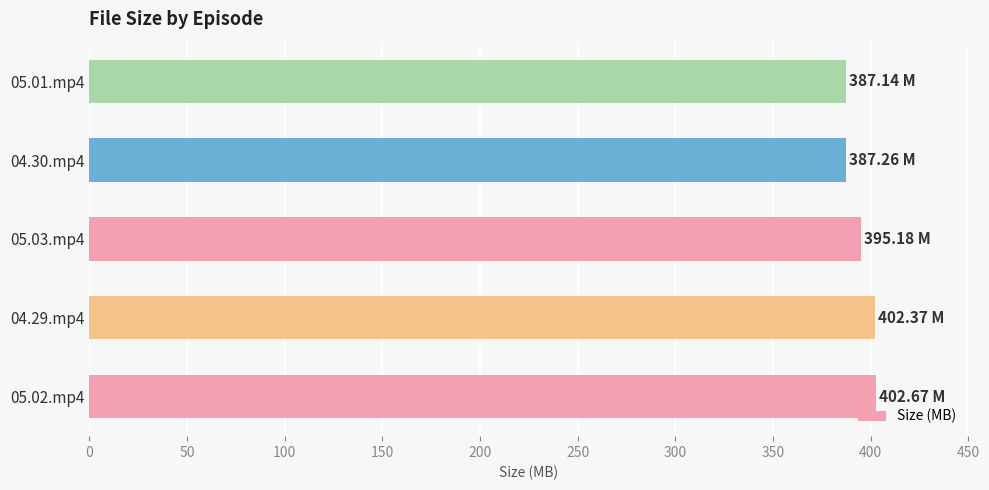

How many bars are there in total?

5